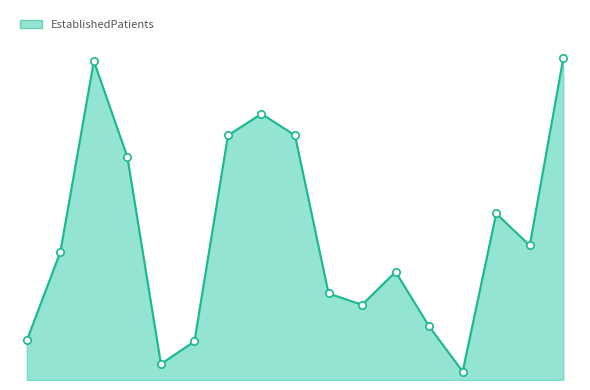

Does the chart have visible grid lines?

No